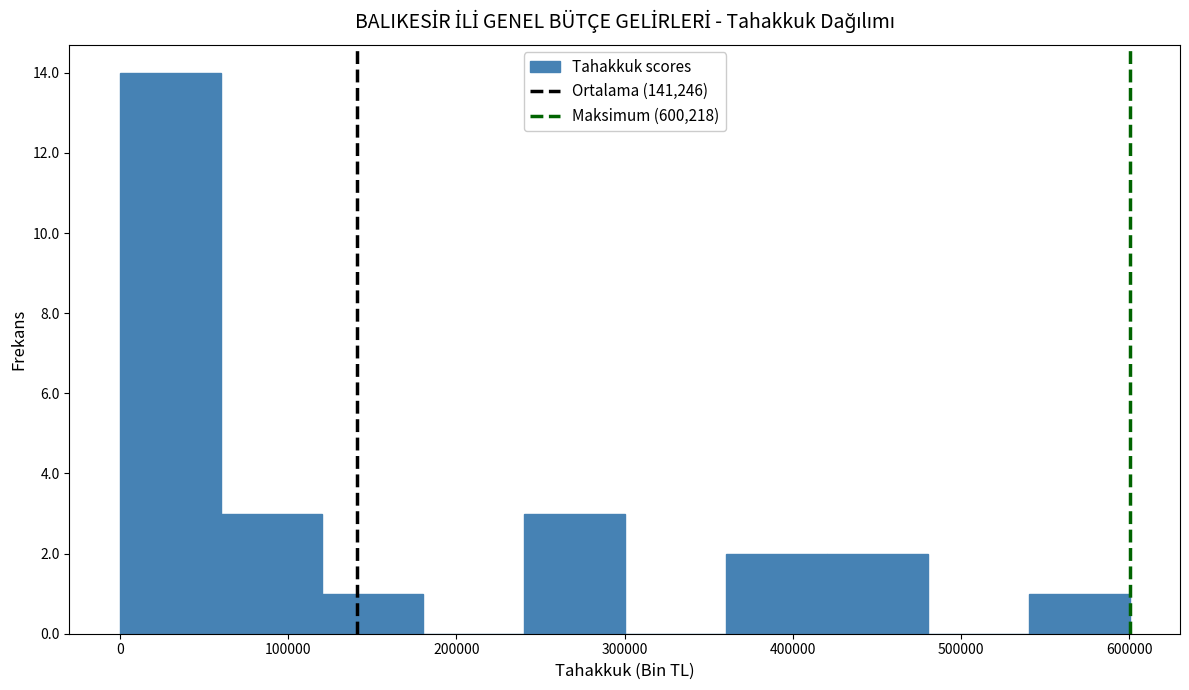

Reading left to right, list every bar in this chart as the range it spans on the x-axis followed by its height. Neither the bar edges nor the heights are printed on the chart, so give them approximately, as read against the axes.

0 to 60000: 14
60000 to 120000: 3
120000 to 180000: 1
180000 to 240000: 0
240000 to 300000: 3
300000 to 360000: 0
360000 to 420000: 2
420000 to 480000: 2
480000 to 540000: 0
540000 to 600000: 1